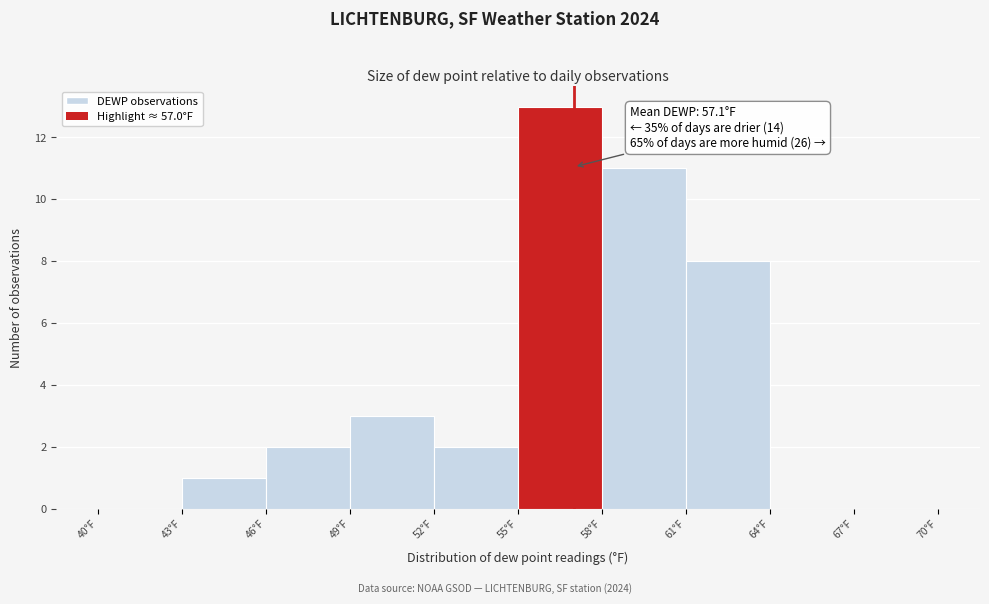

Over which range of the x-axis is the bar tallest?

55 to 58